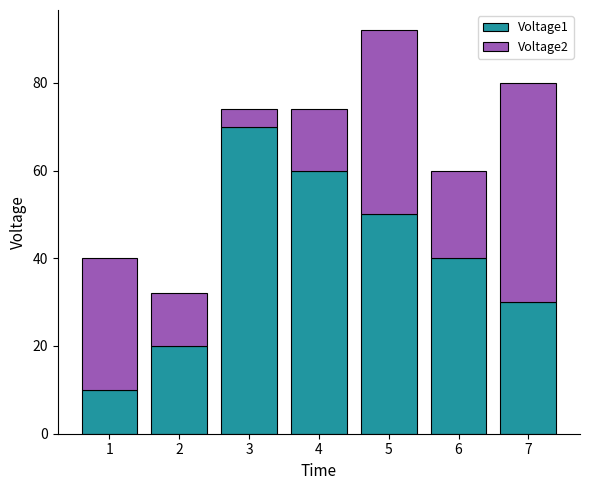

True or false: Voltage1 has a value of 60 at 4.

True